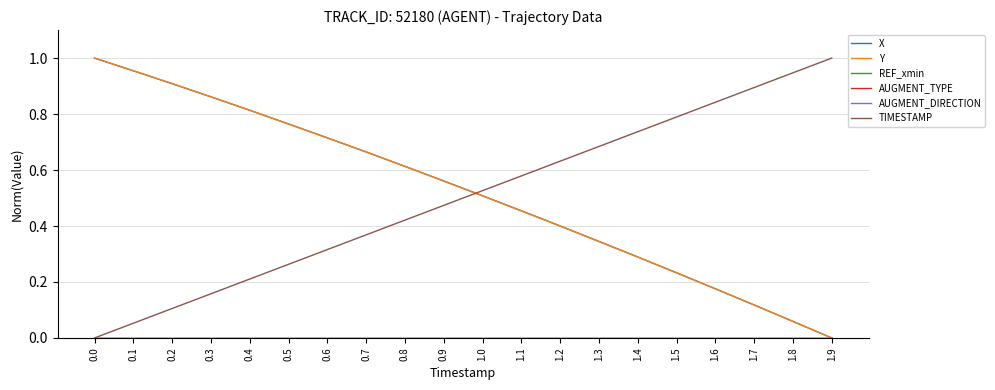

The AUGMENT_DIRECTION series shows 0.0 at 0.5. True or false?

True